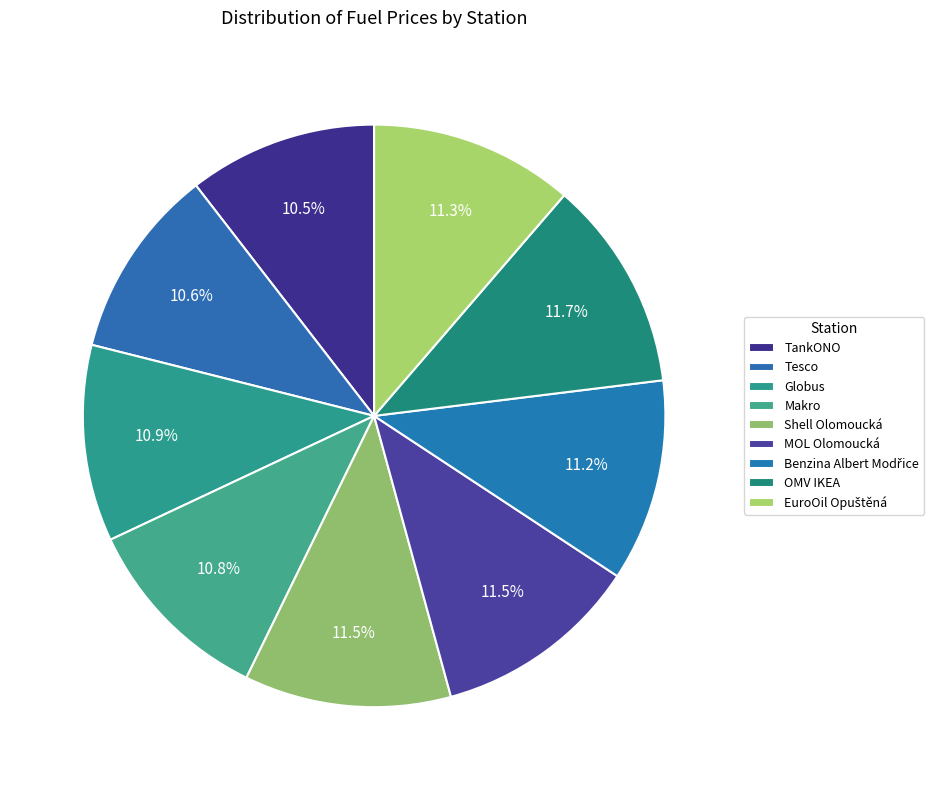

Is it true that Globus is 22% of the pie?

False